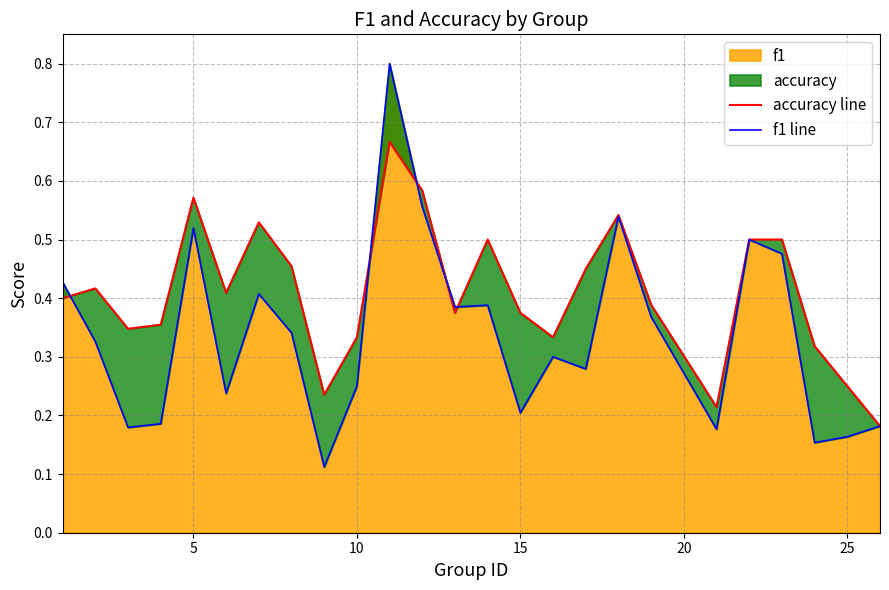

True or false: f1 has a value of 0.1 at 15.

False